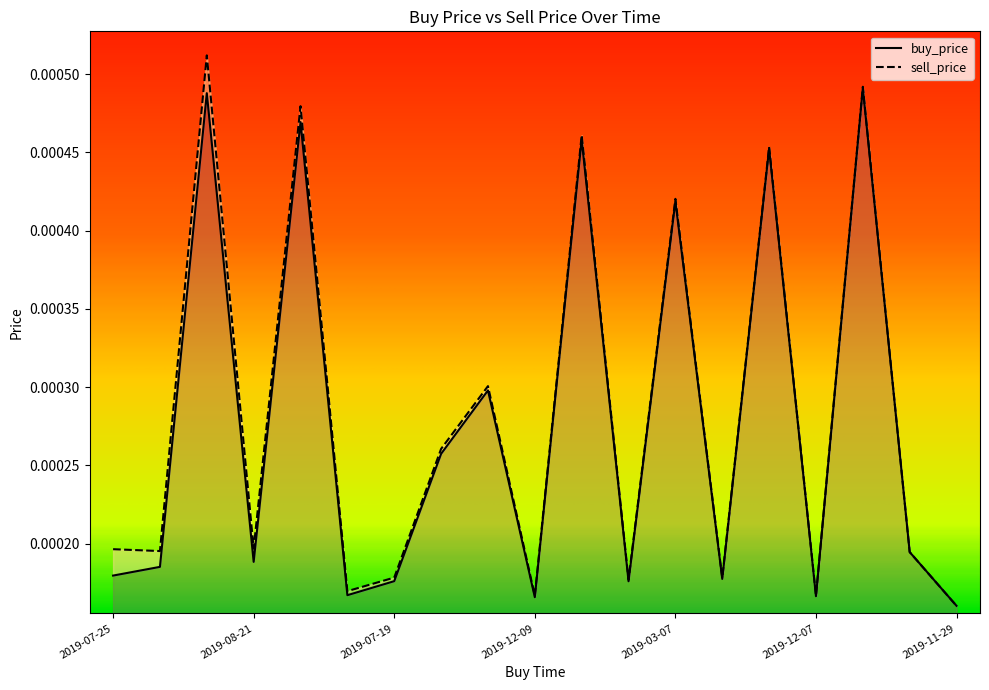

At which category is the sum across all series the highest?

2019-04-03